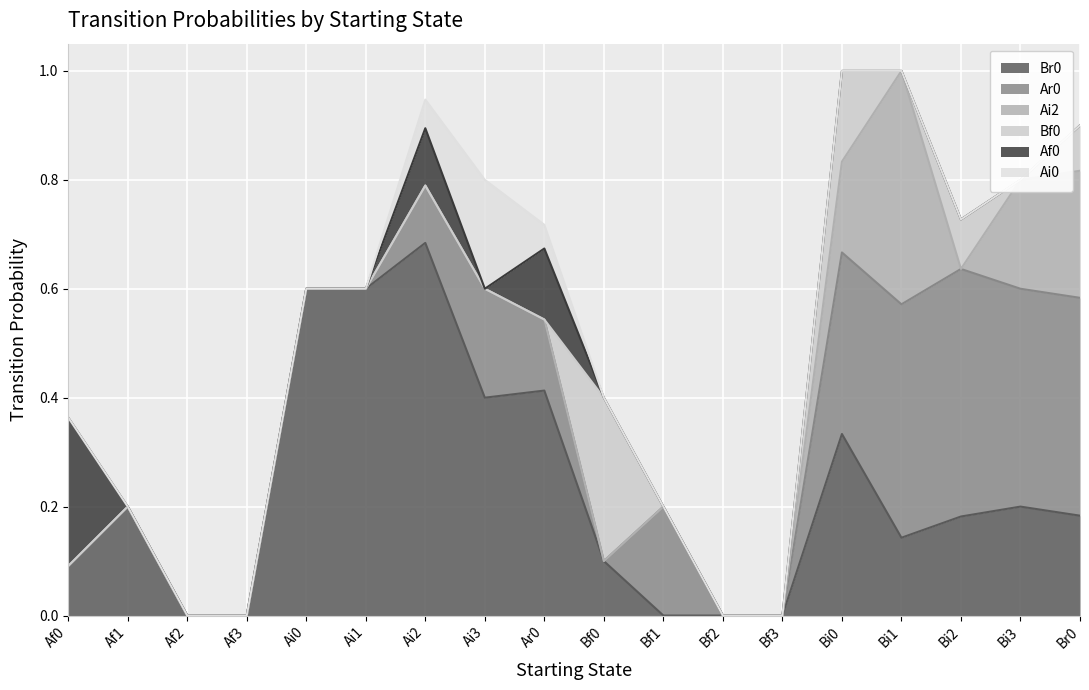

How many interior local valleys does the Bf0 series have?

2